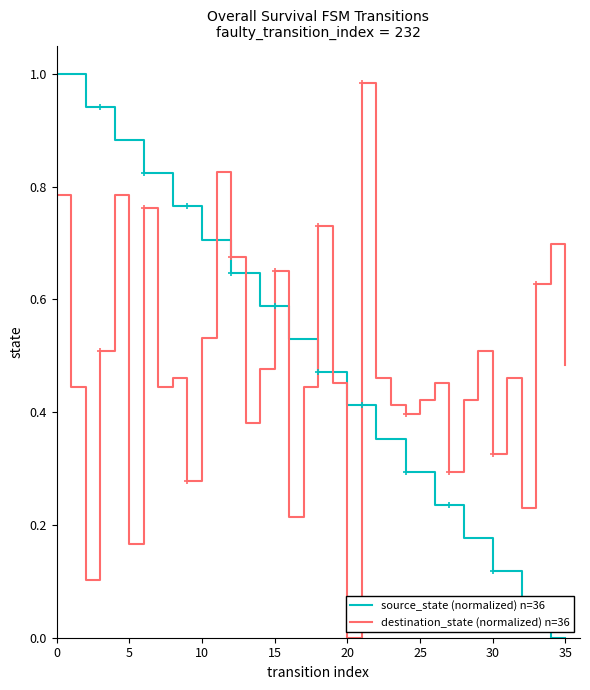

Which series ends up on top after the final intersection of destination_state (normalized) n=36 and source_state (normalized) n=36?

destination_state (normalized) n=36